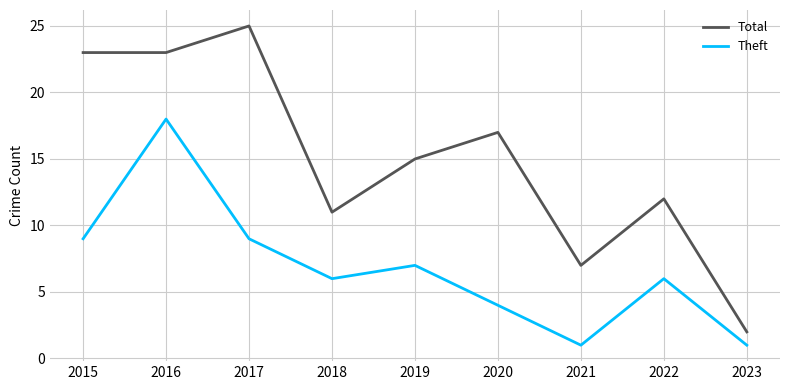

What are all the series names shown in the legend?

Total, Theft